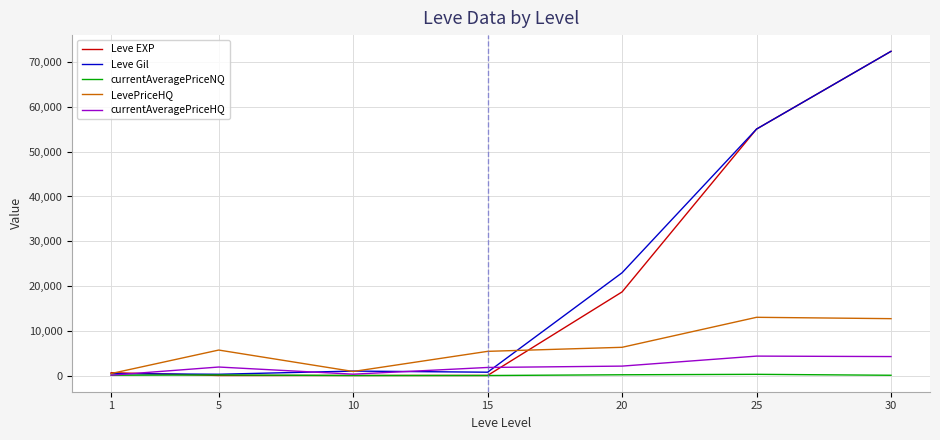

Which series changed the most between 1 and 30?

Leve Gil